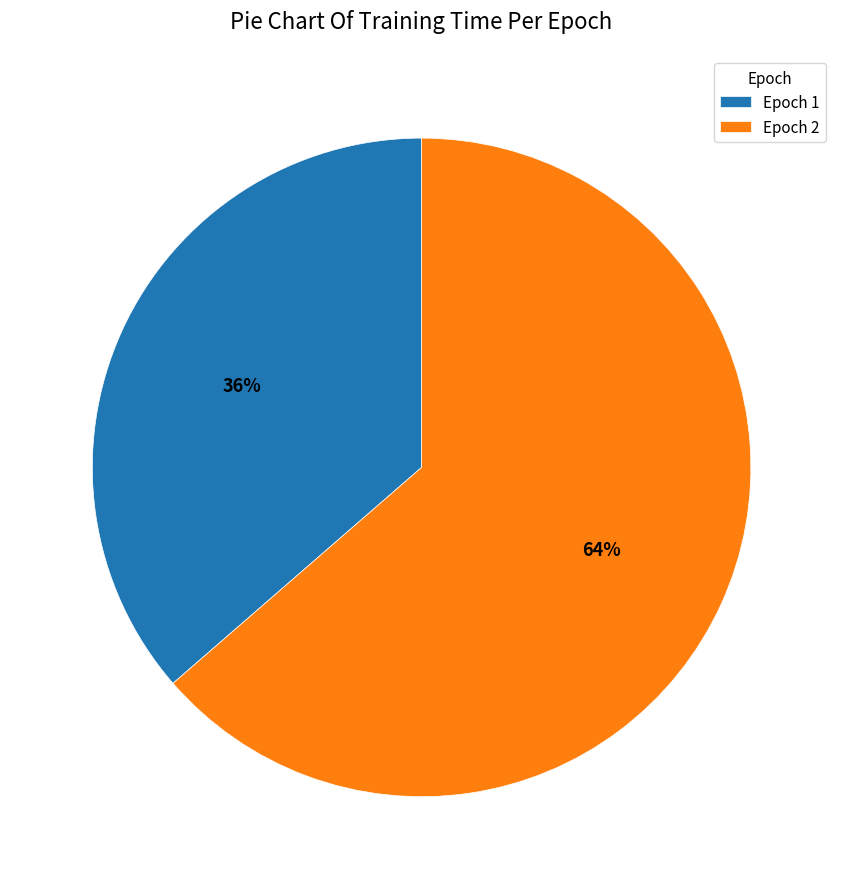

What is the majority slice?

Epoch 2